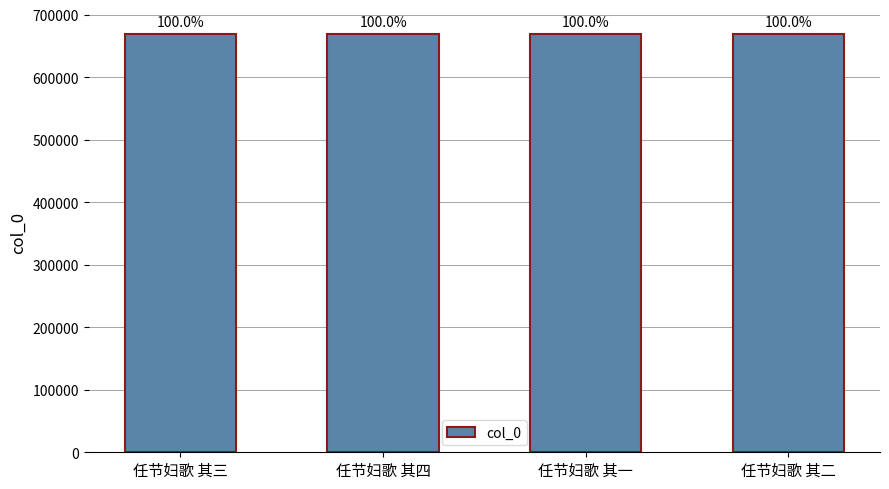

What is the ratio of the value at 任节妇歌 其三 to the value at 任节妇歌 其一?

1.0